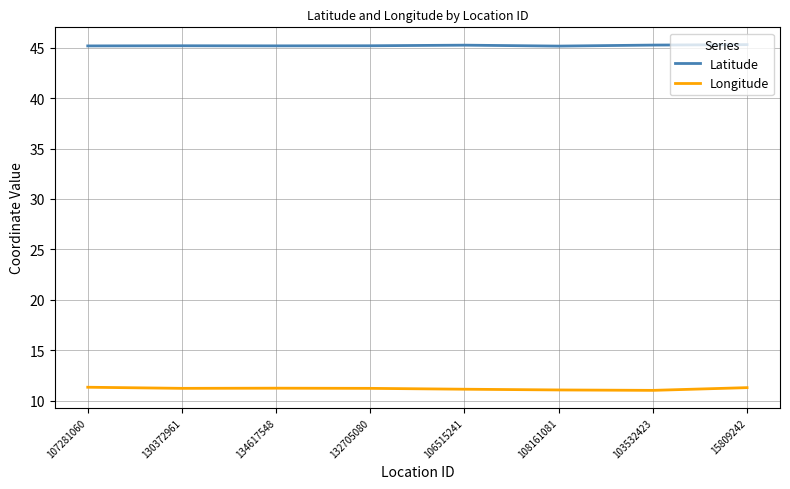

What position from the right is 134617548?

6